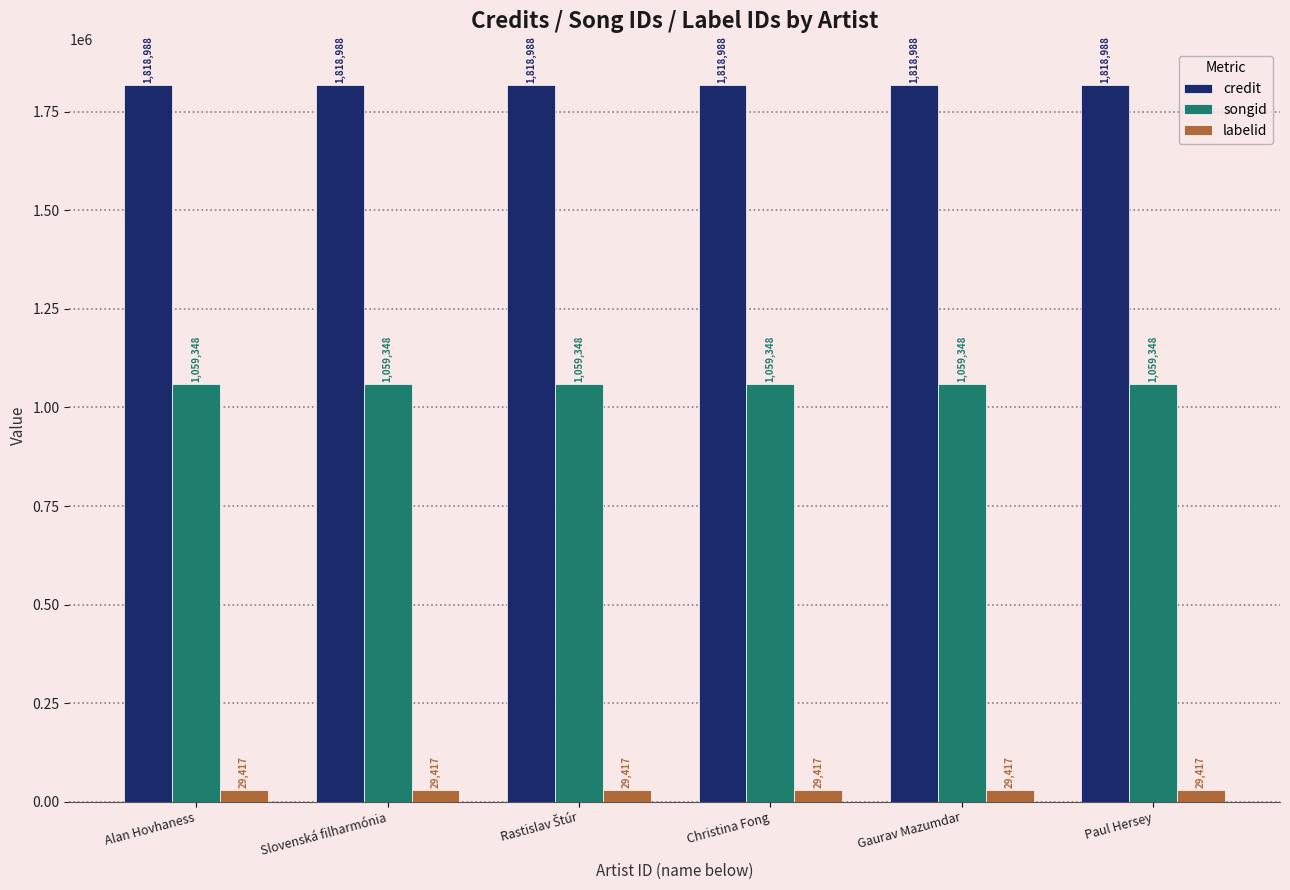

What is the spread (max minus min) of values at Gaurav Mazumdar?

1789571